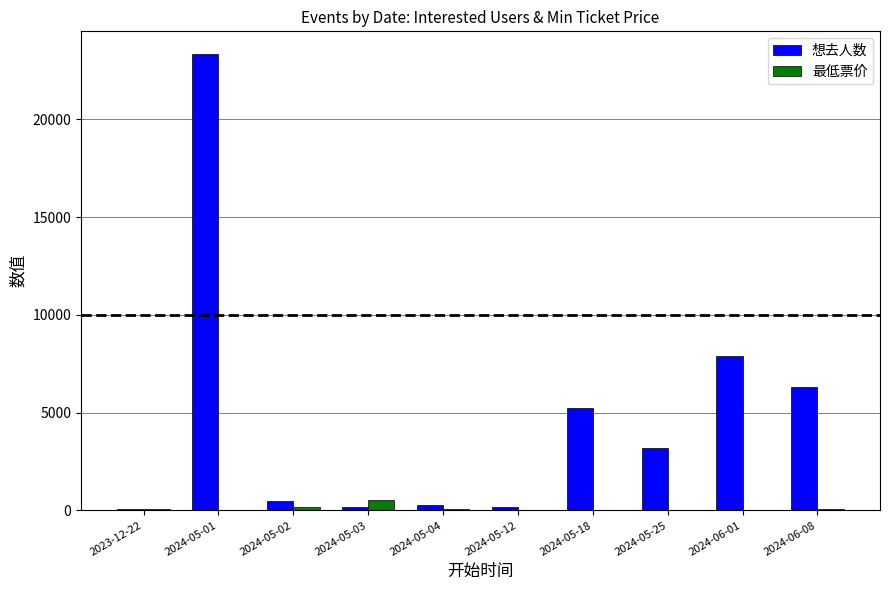

Where is 想去人数 nearest to the value 11701?

2024-06-01